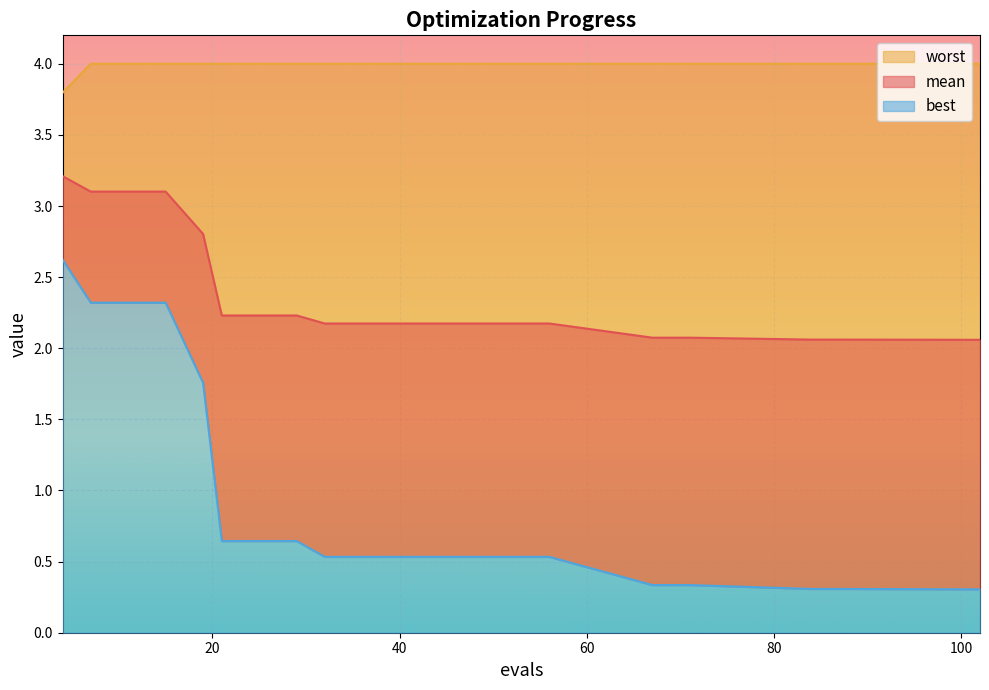

Read the best value at 19.

1.8